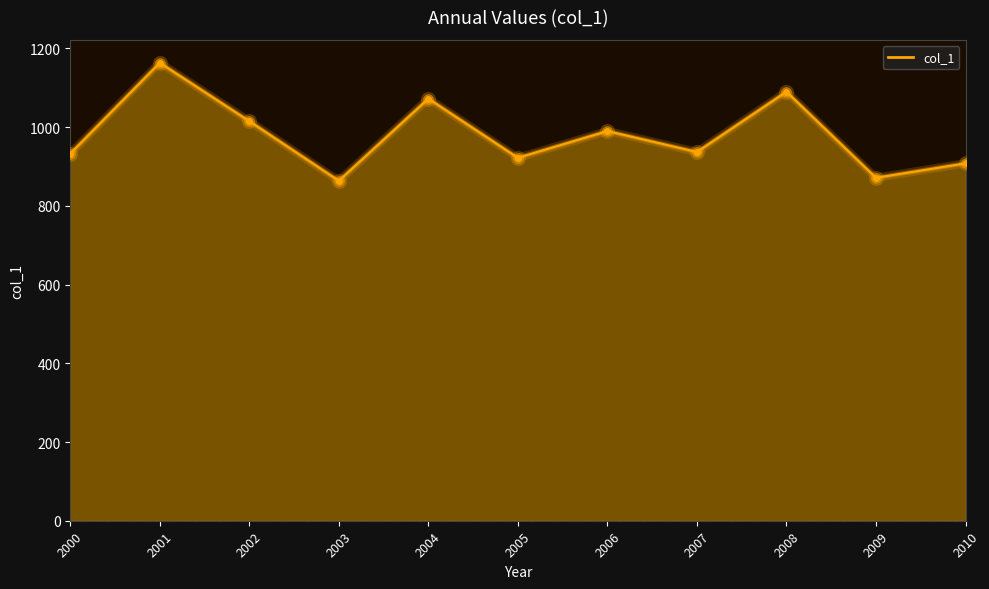

Approximately how many times larger is the value at 2000 compared to 2001?

0.8